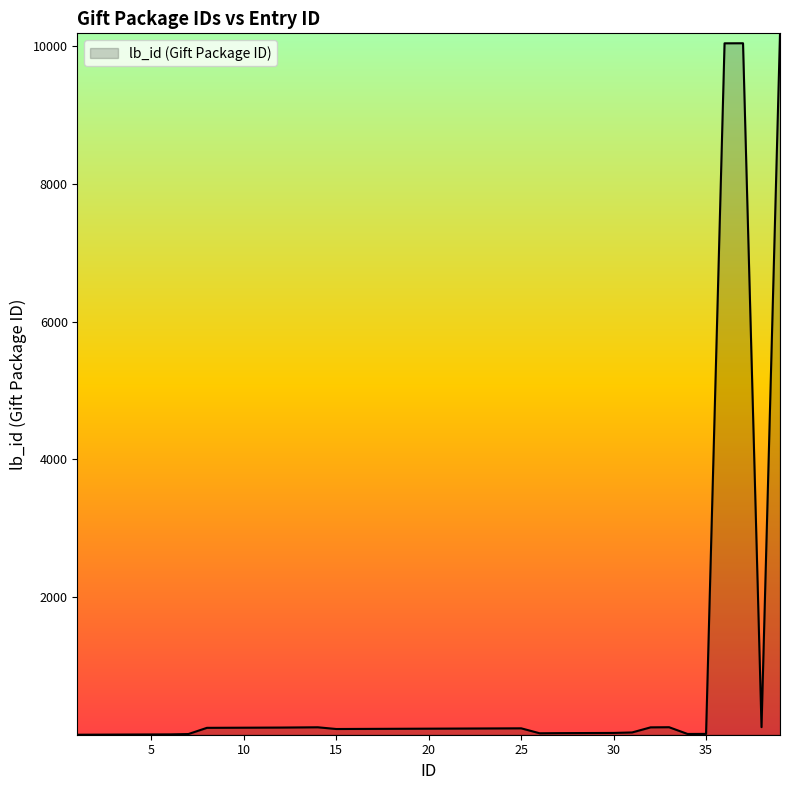

What is the sum of all values?

32532